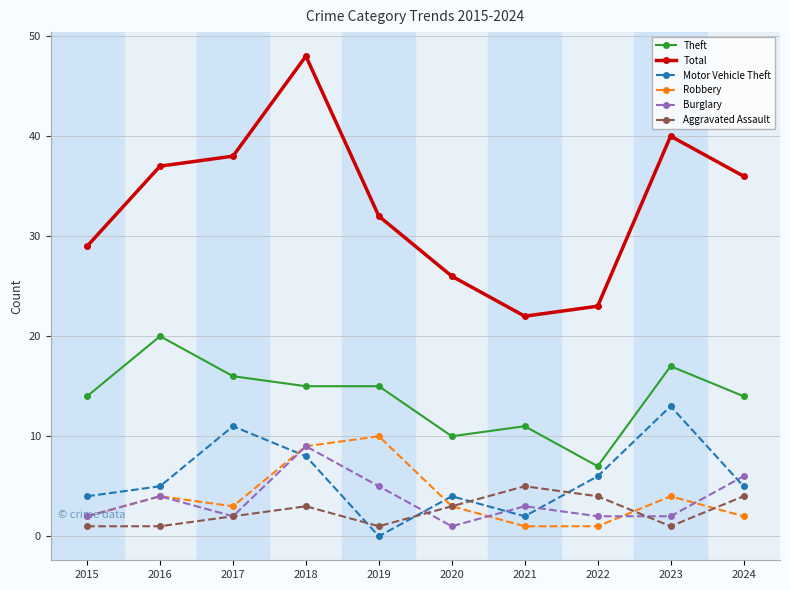

Count the number of data series in this chart.

6